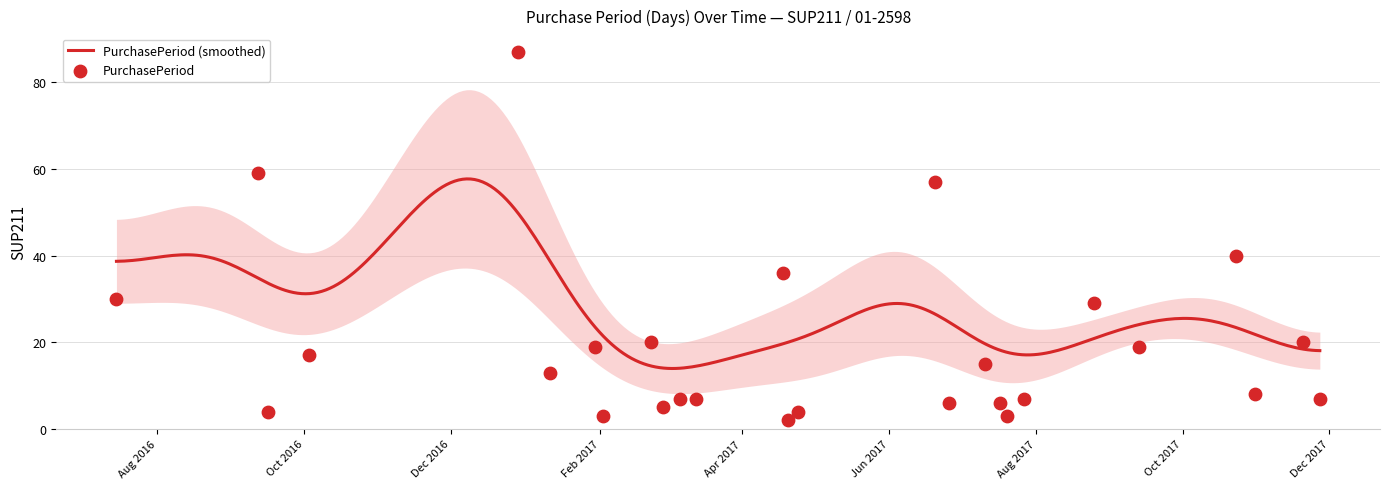

Between 2017-04-18 and 2017-08-25, which is larger?

2017-04-18